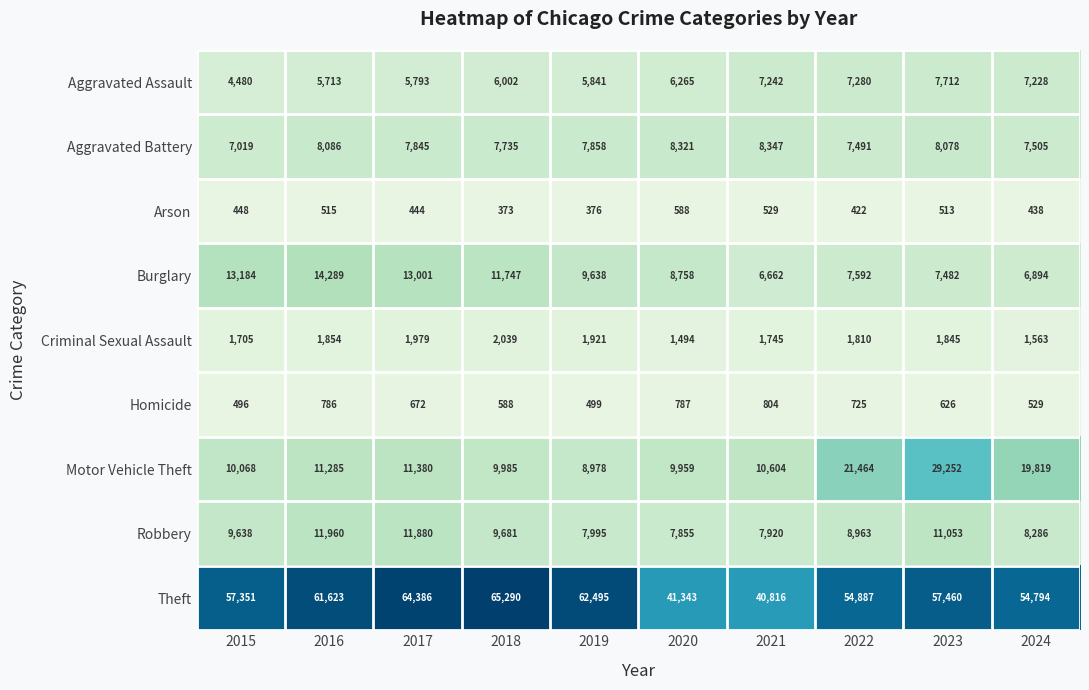

Which series has the largest total across all categories?

Theft